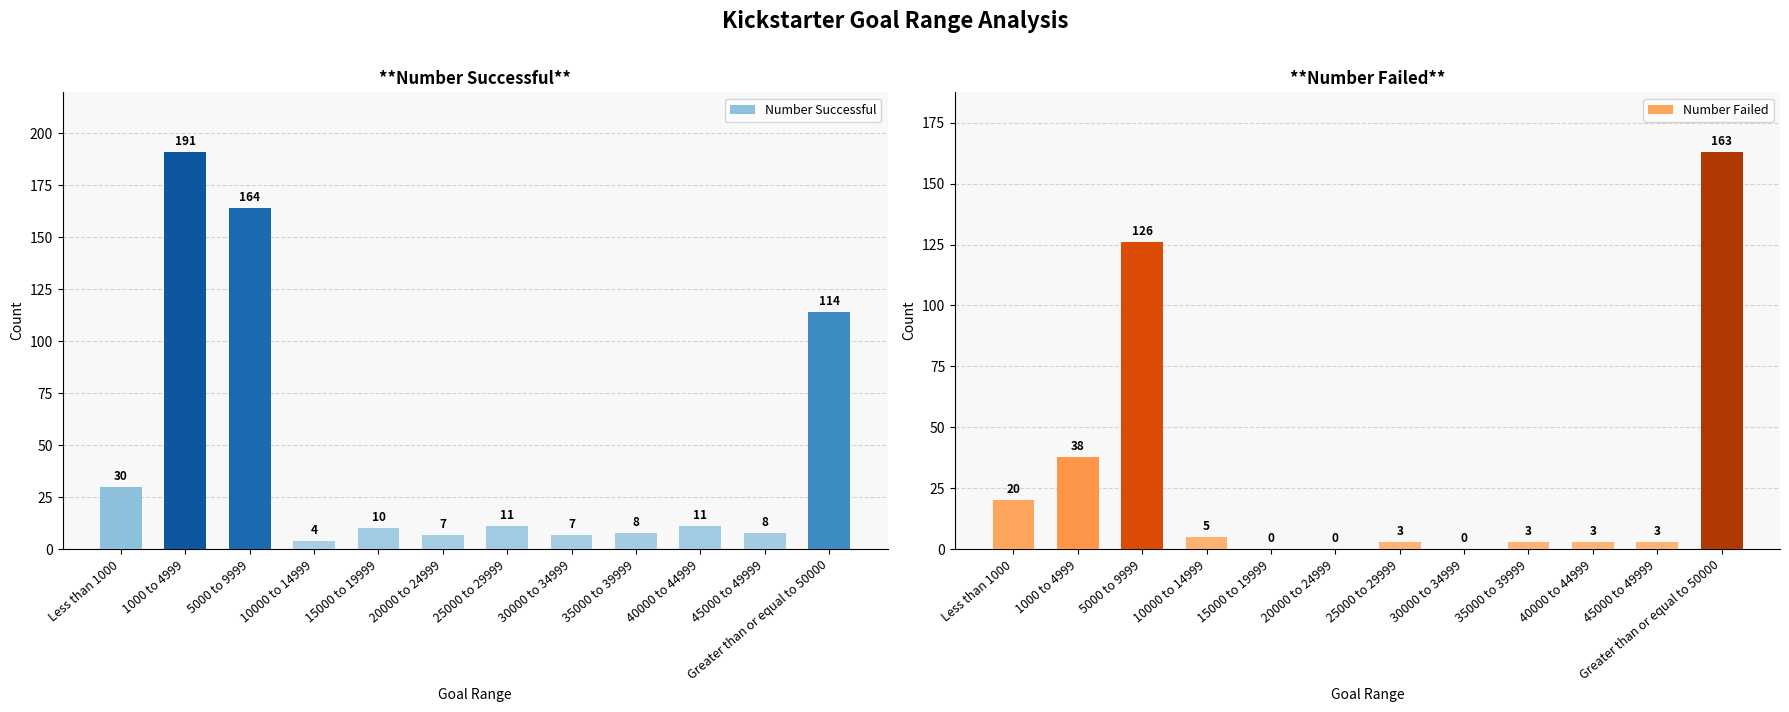

The Number Successful series shows 342 at 1000 to 4999. True or false?

False